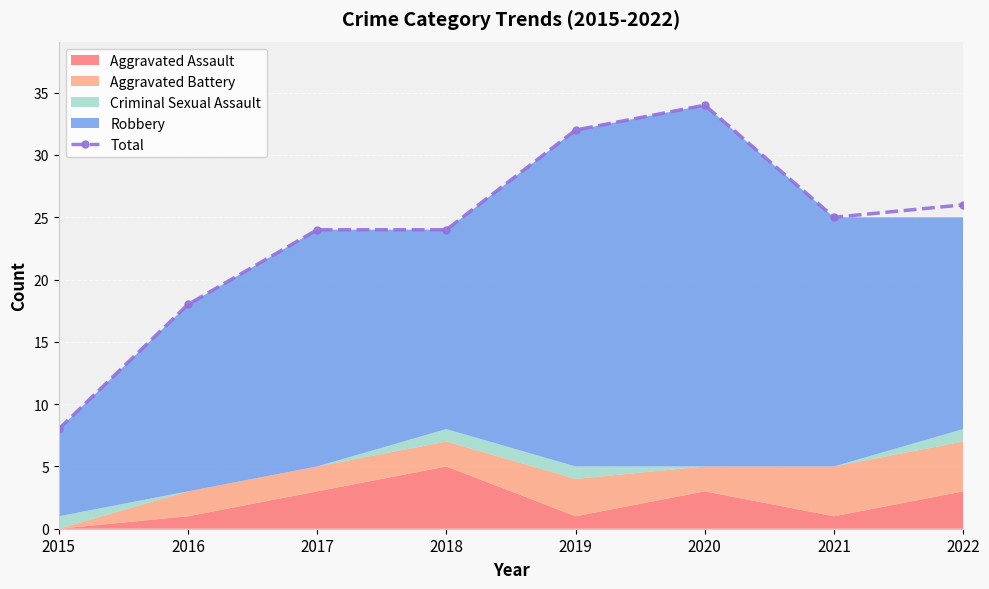

Approximately how many times larger is the value at 2016 compared to 2019?

0.6